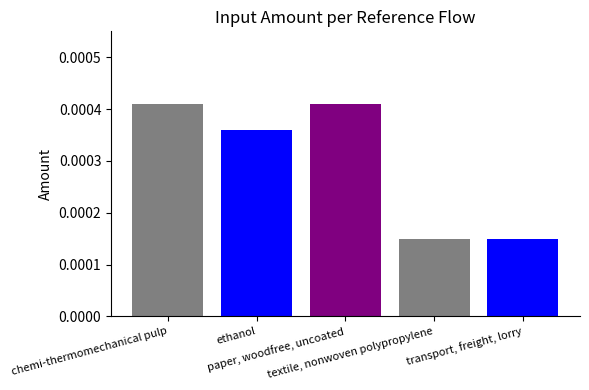

How many values are between 0 and 1?

5